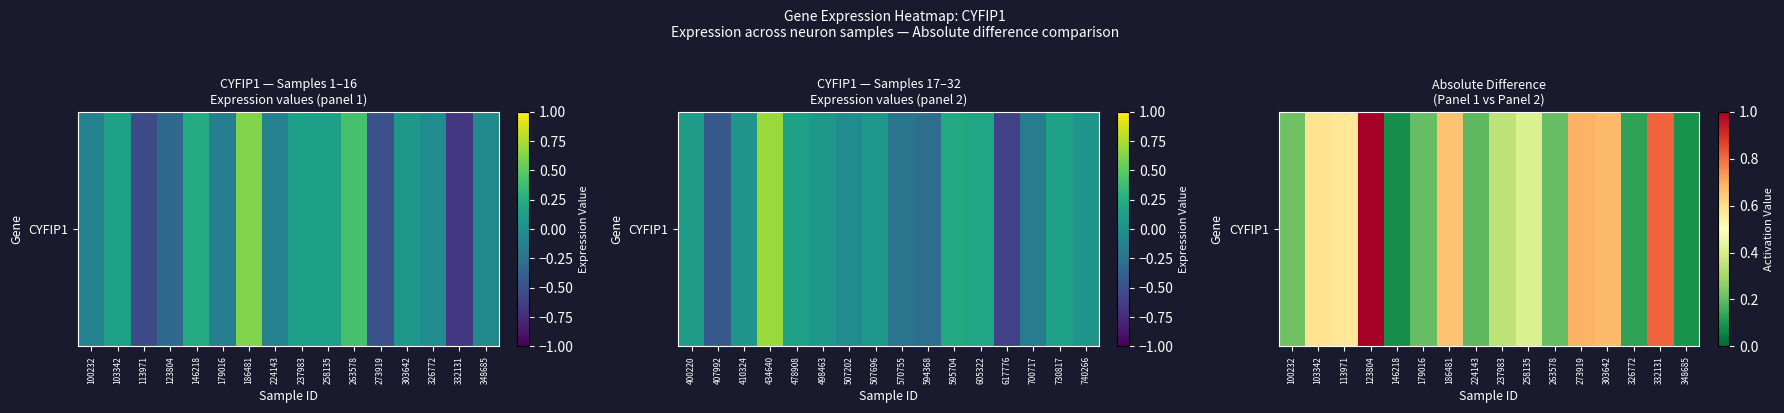

The value at 326772 is 0.1. True or false?

True